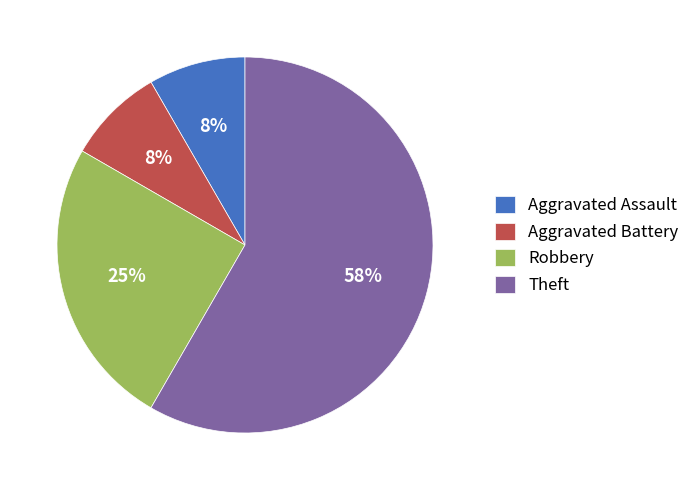

Which slice is the largest?

Theft